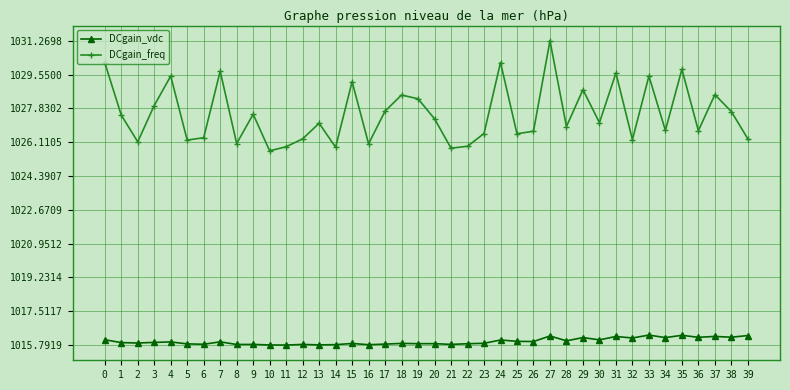

What is the minimum value for DCgain_vdc?

1015.8